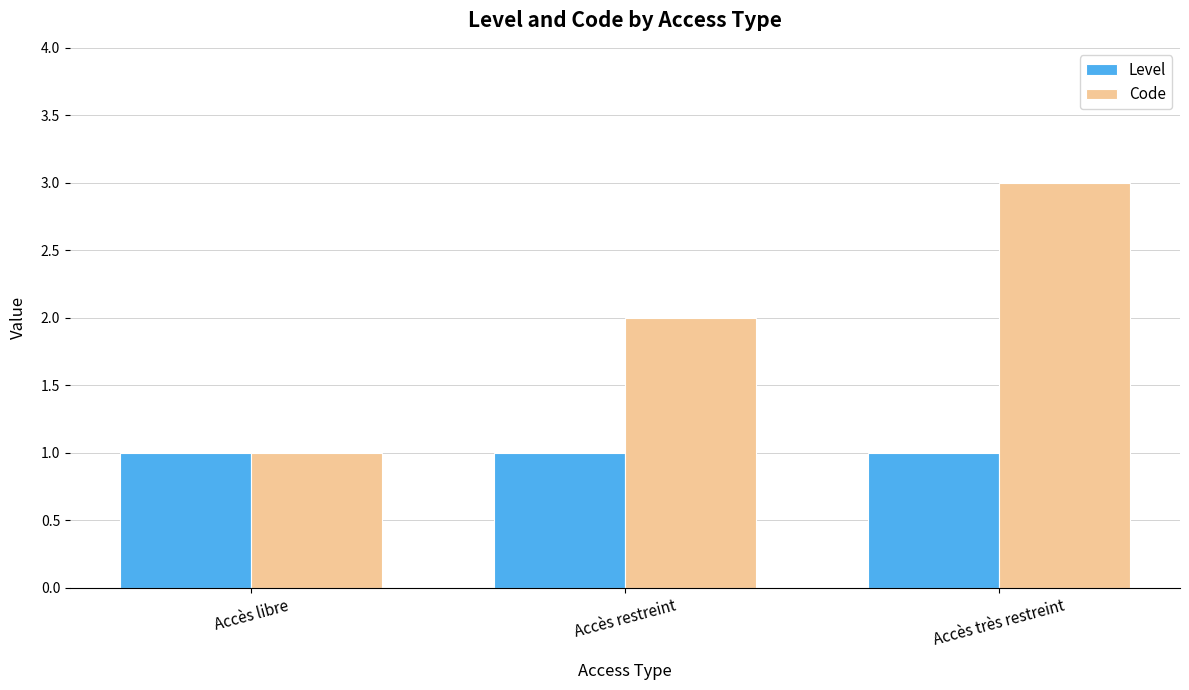

What is the difference between the Code values at Accès très restreint and Accès libre?

2